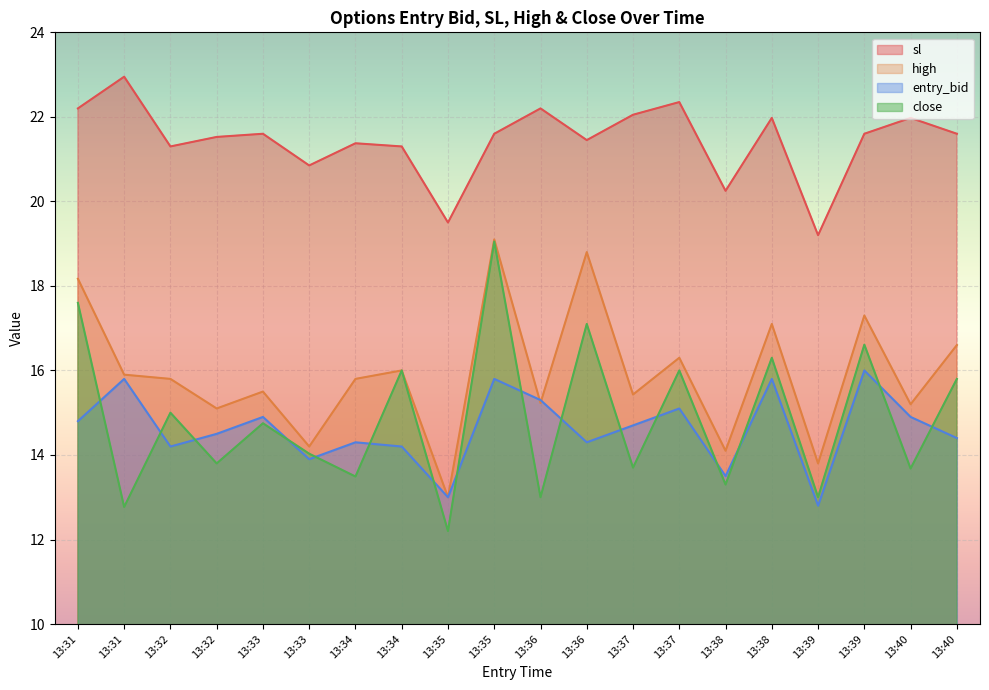

The value of high at 13:37 is 16.3. True or false?

True